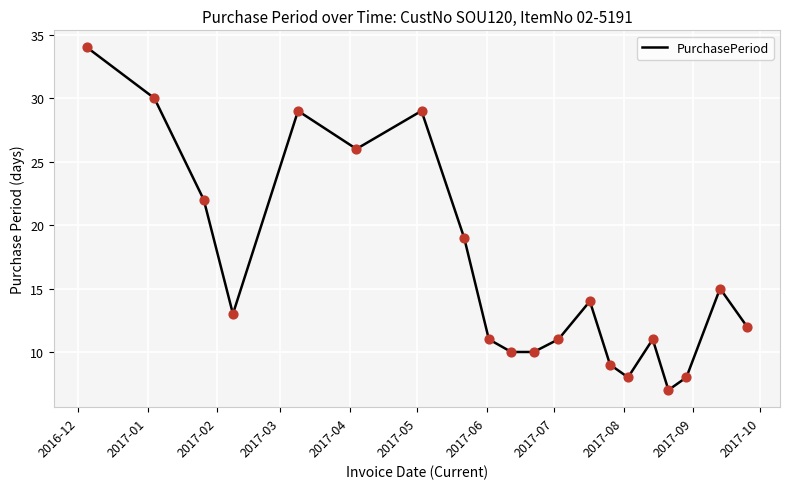

What is the maximum value shown in the chart?

34